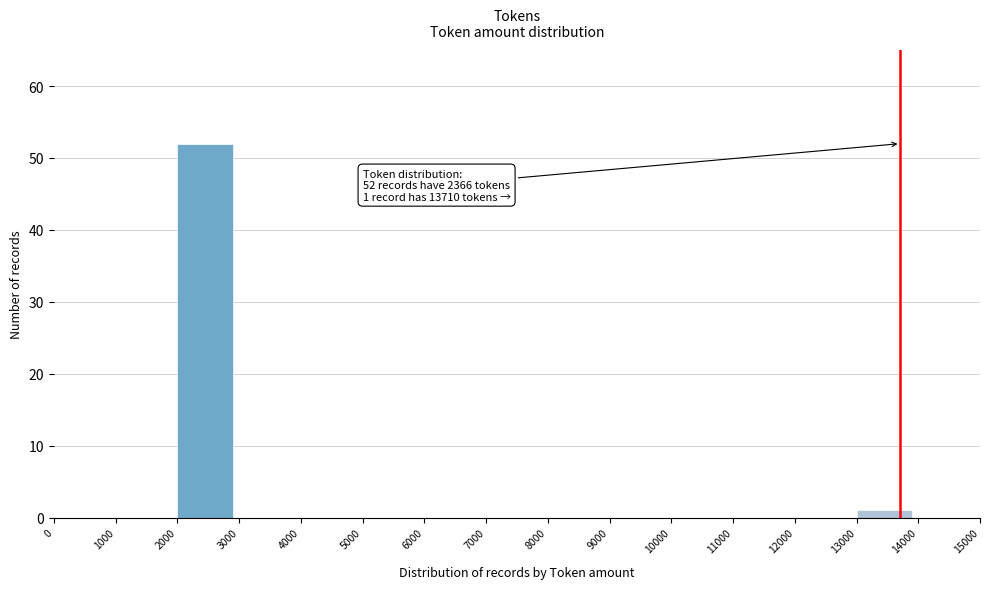

Which range on the x-axis has the tallest bar?

2000 to 3000